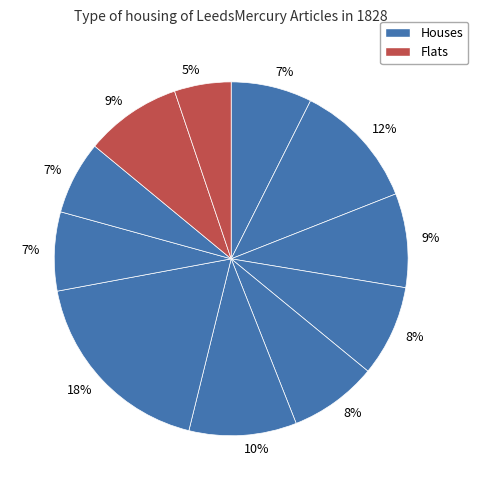

How many slices are in this pie chart?

11